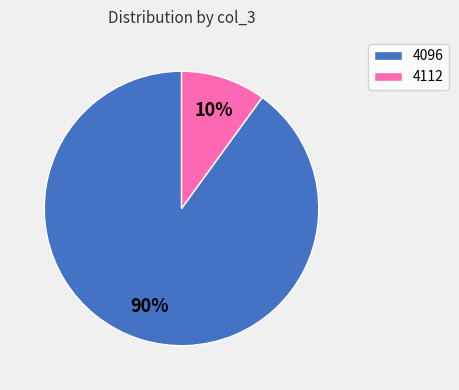

To the nearest percent, what percentage of the pie is 4096?

90%